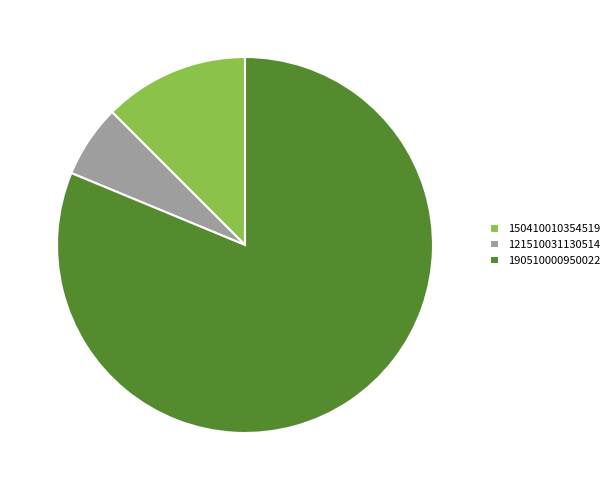

Do 190510000950022 and 121510031130514 together represent more than half of the pie?

Yes